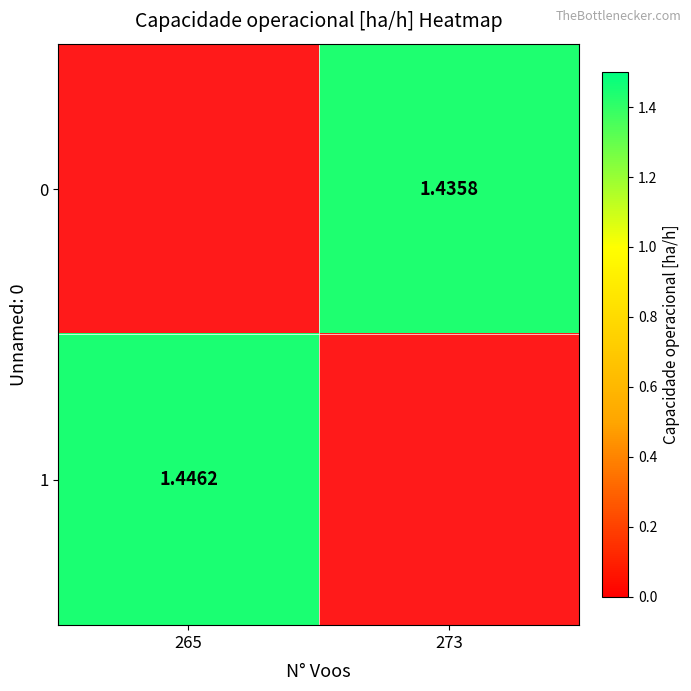

Is the value of 1 at 265 greater than the value of 0 at 273?

Yes